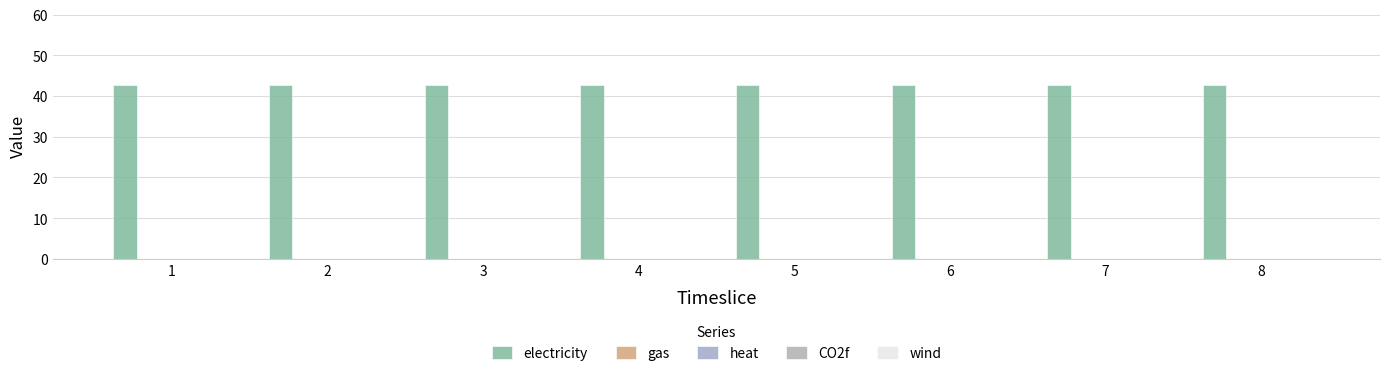

Does the chart contain stacked bars?

No